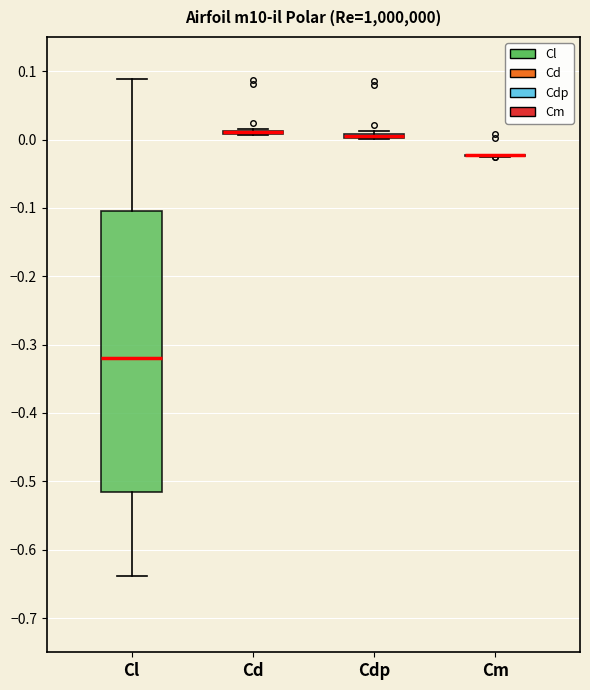

Comparing the boxes themselves (not the whiskers), which one is the tallest?

Cl